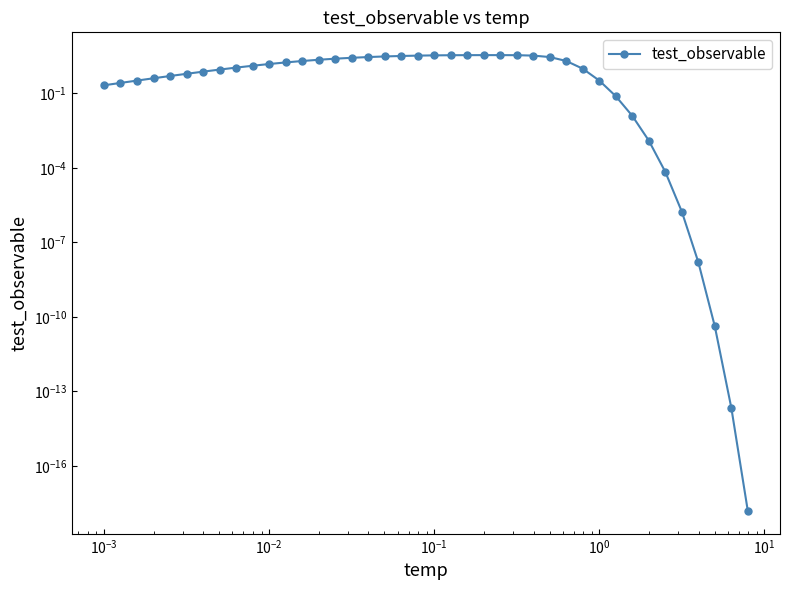

What is the value of the 10th point from the left?

1.3